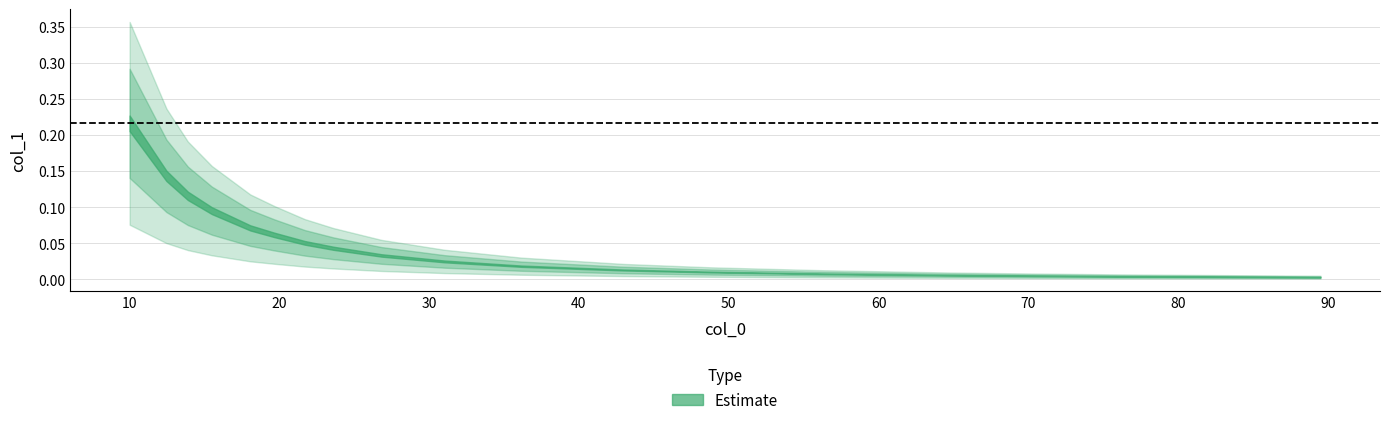

What is the sum of the values at 18.070565638958612 and 23.61521846162794?

0.1